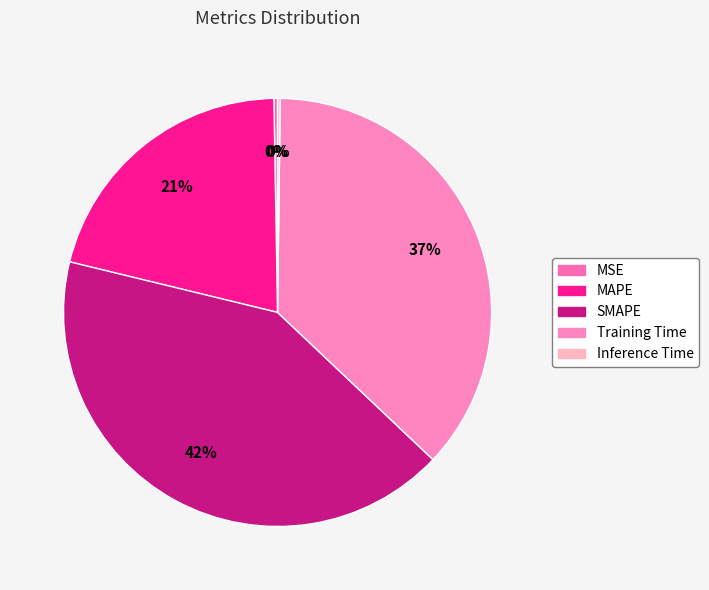

To the nearest percent, what is the combined percentage of Inference Time and MAPE?

21%